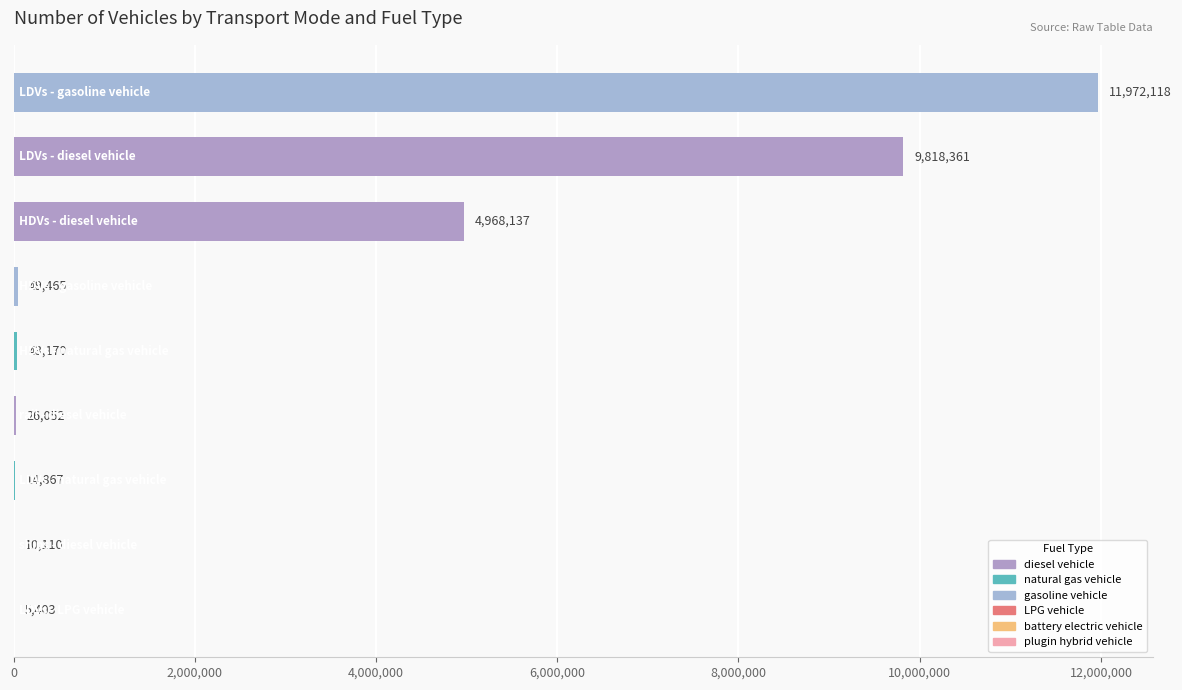

What is the greatest value displayed?

11972117.5